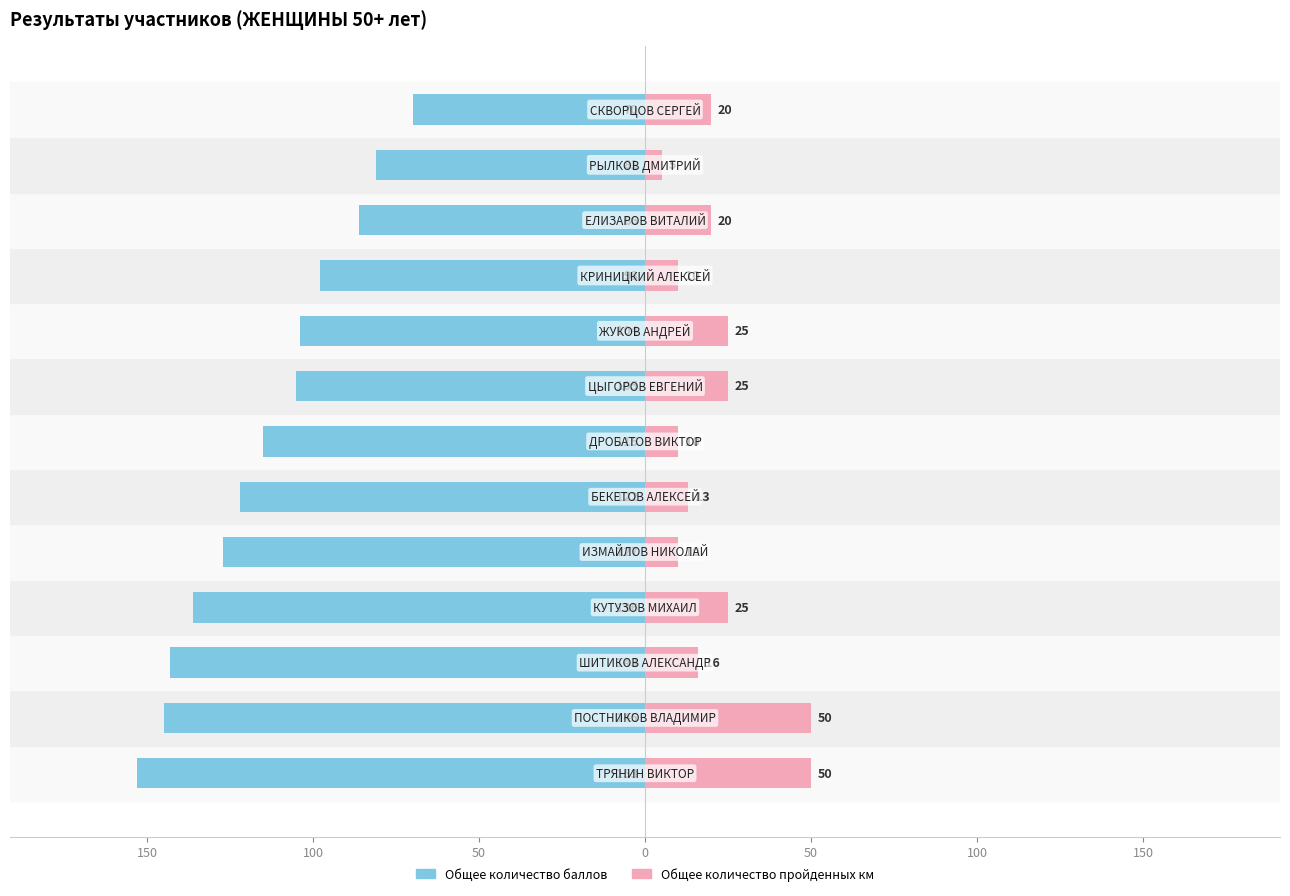

How many bars are there in each group?

2